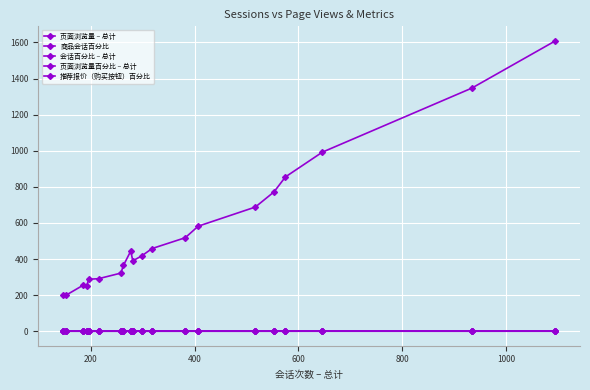

Does the chart have visible grid lines?

Yes